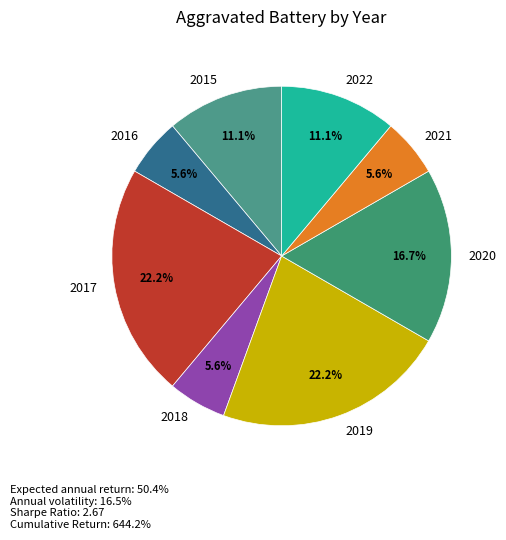

The 2020 slice represents 17% of the pie. True or false?

True